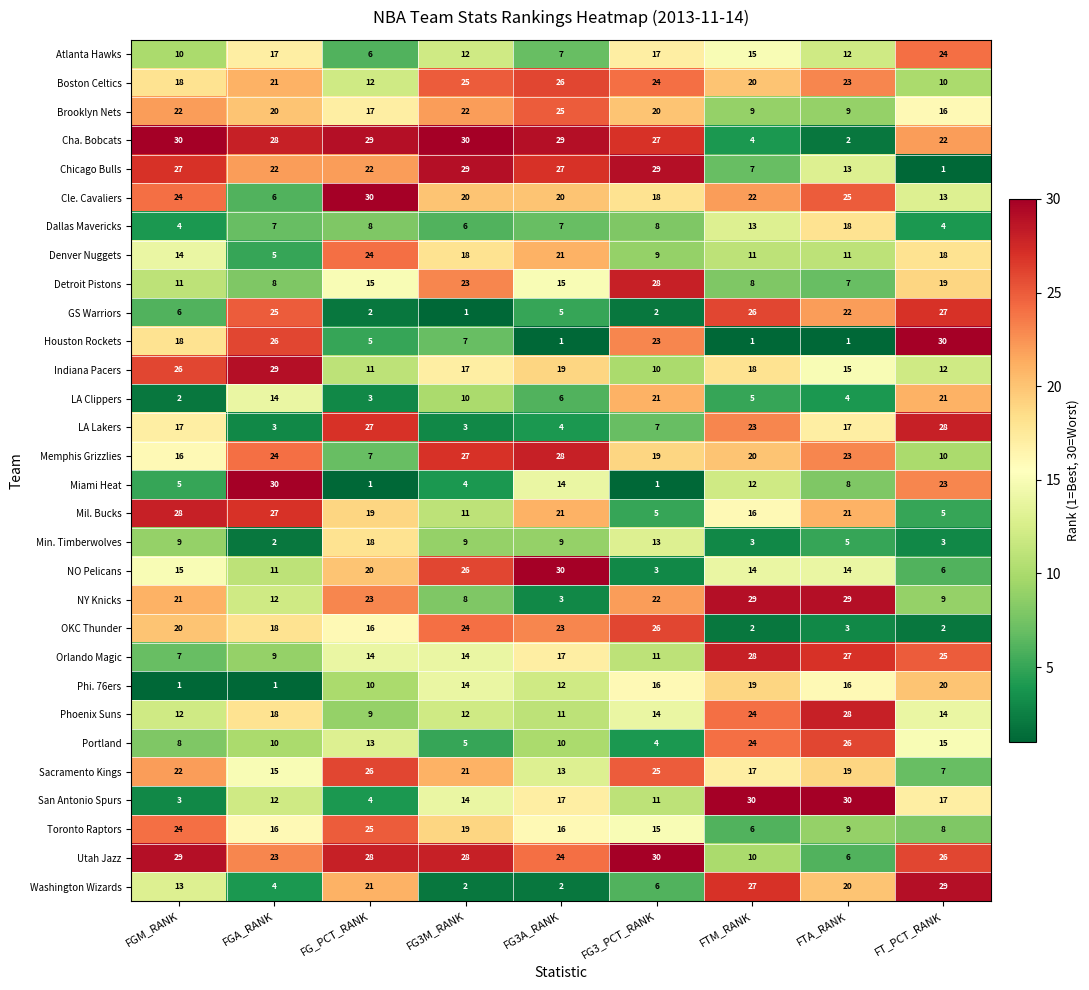

How many distinct data groups are displayed?

30